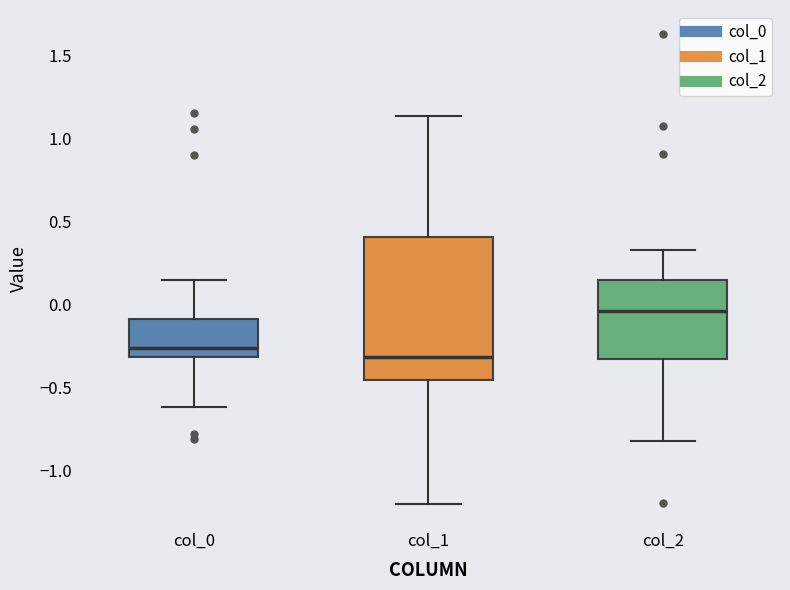

Reading left to right, read every box against the y-axis: the position of its median line, the range the box covers, and the ends of its whiskers. The values are not printed on the chart, so give them approximately, as read against the axis.

col_0: median -0.25, box -0.30 to -0.10, whiskers -0.60 to 0.15
col_1: median -0.30, box -0.45 to 0.40, whiskers -1.20 to 1.15
col_2: median -0.05, box -0.35 to 0.15, whiskers -0.80 to 0.30